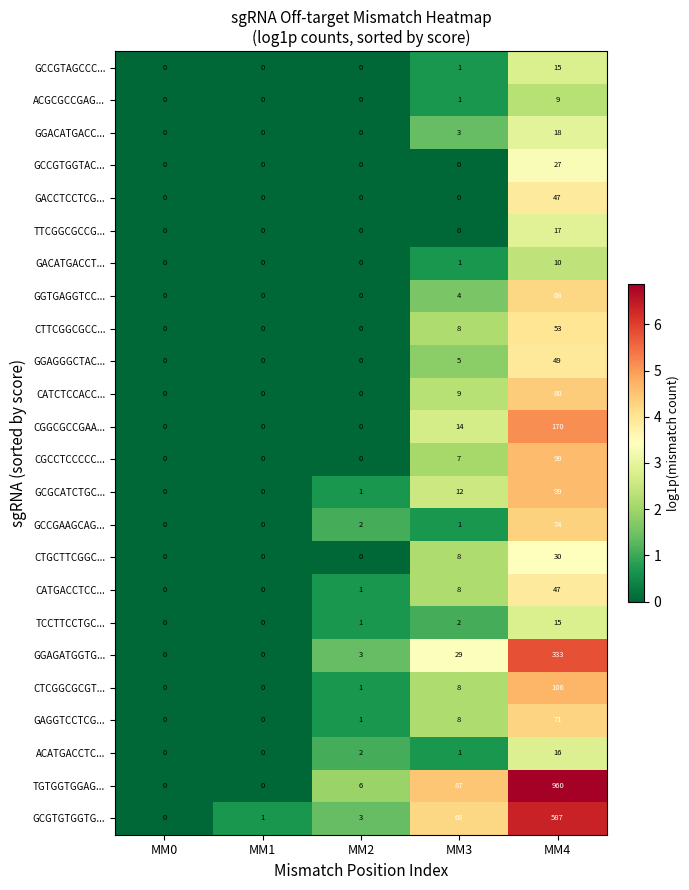

The CATCTCCACC... series shows -44 at MM1. True or false?

False